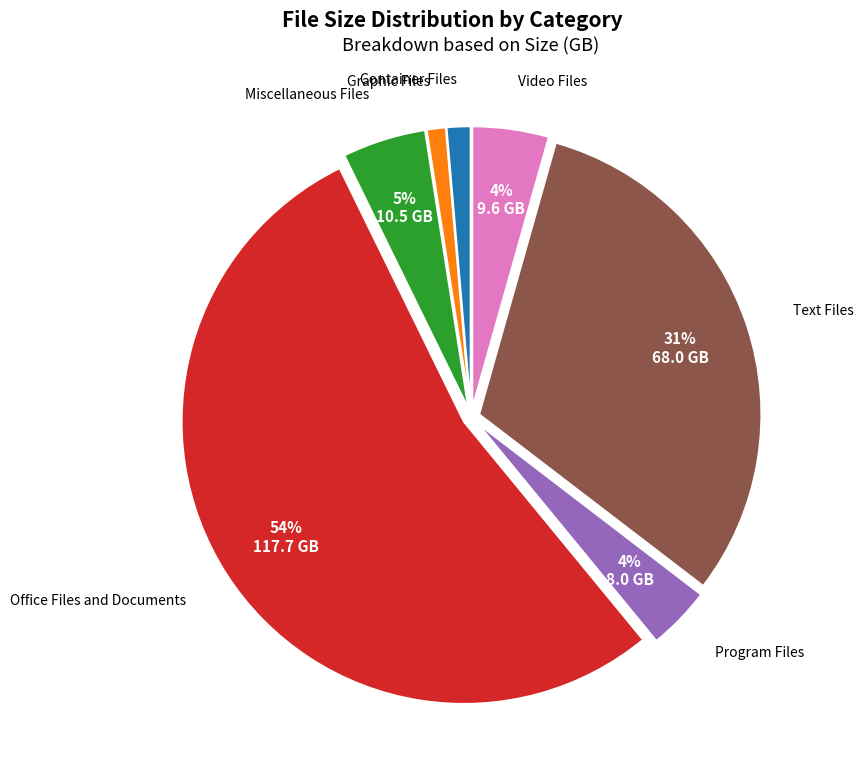

The Graphic Files slice represents 7% of the pie. True or false?

False